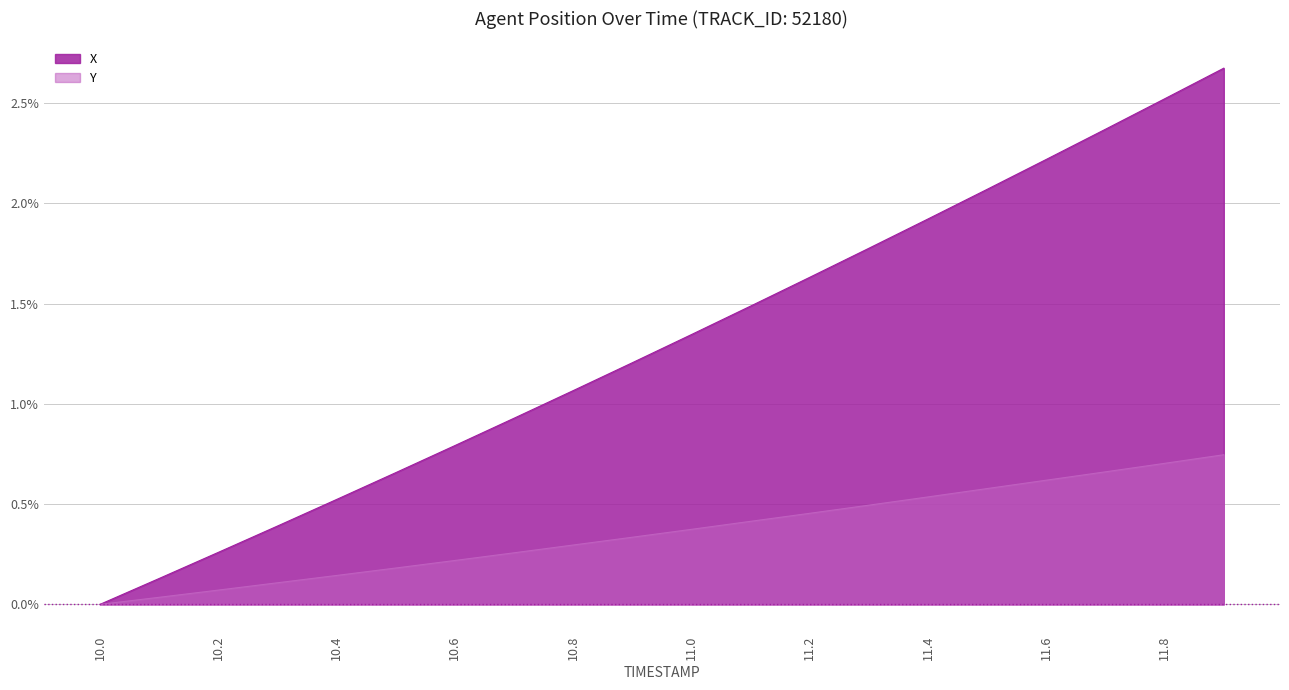

Does the chart display data point markers on the line(s)?

No